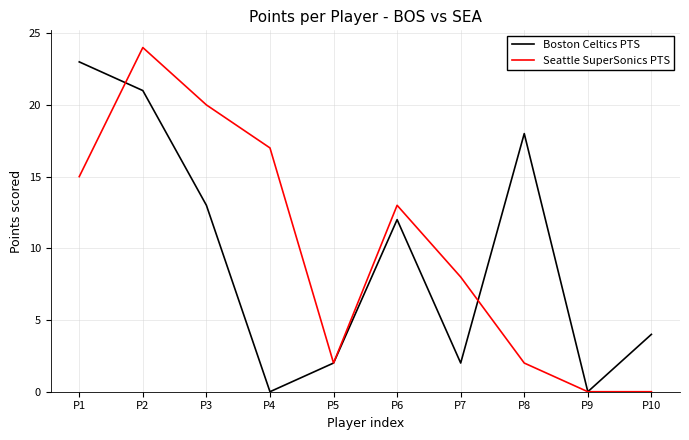

How many lines are shown in the chart?

2